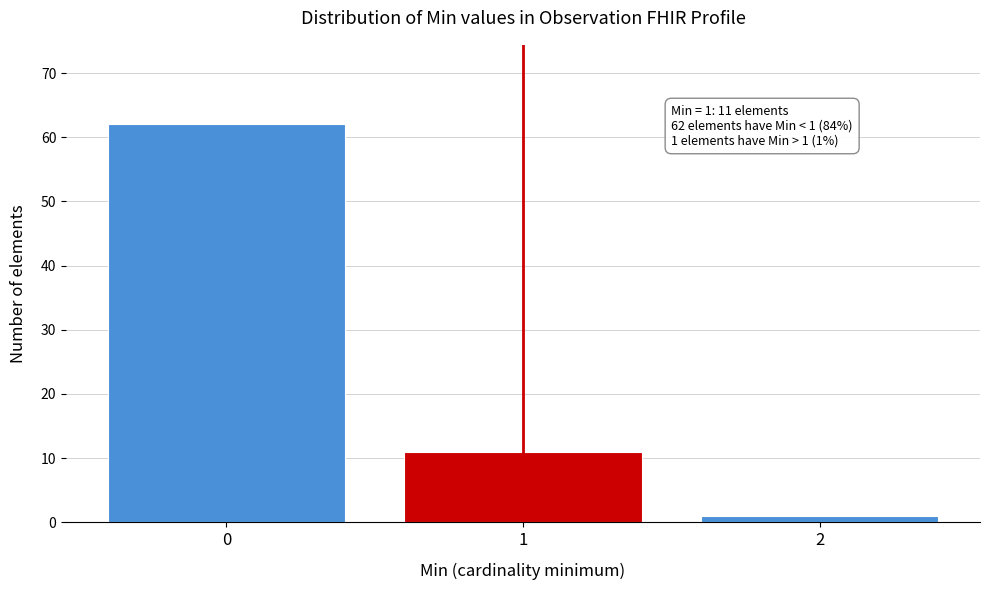

Which range on the x-axis has the tallest bar?

-0.5 to 0.5